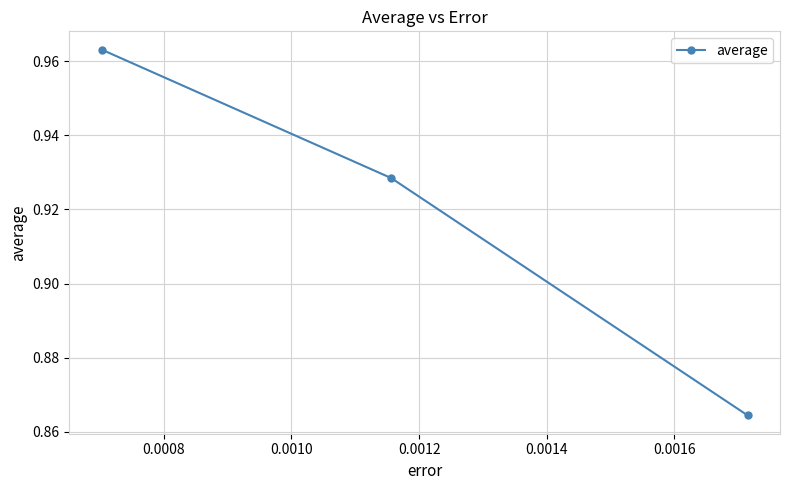

Count the values in the range 0 to 1.

3